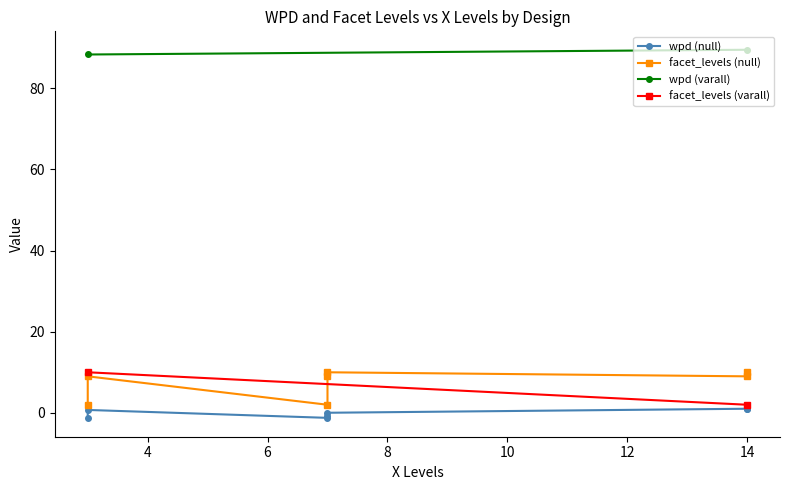

What is the label of the 8th point from the left?

7